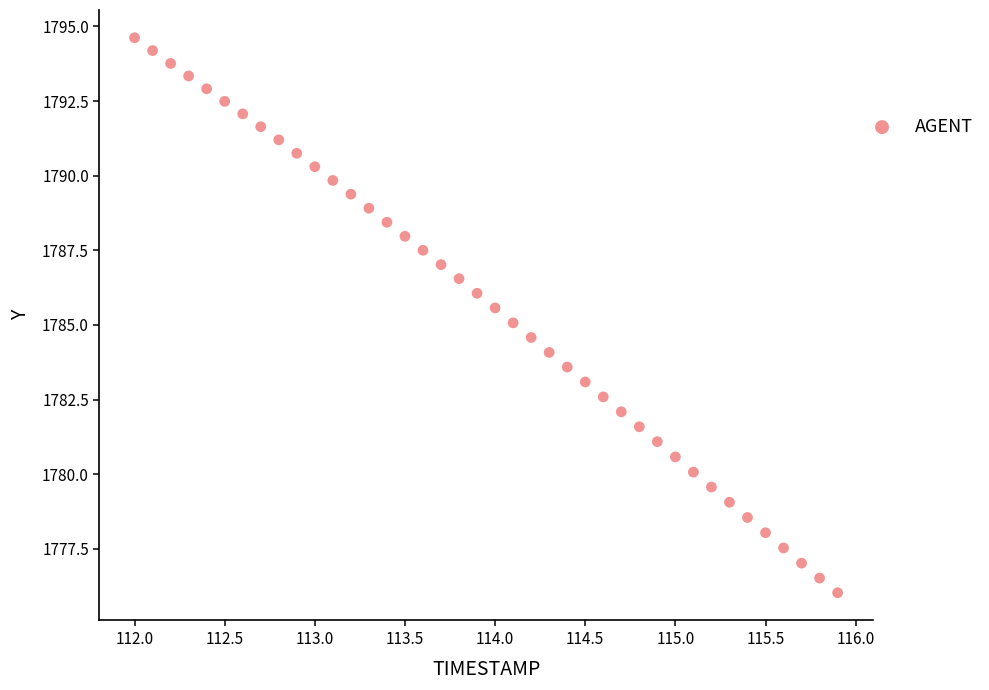

What is the range of Y values (max minus min)?

18.6